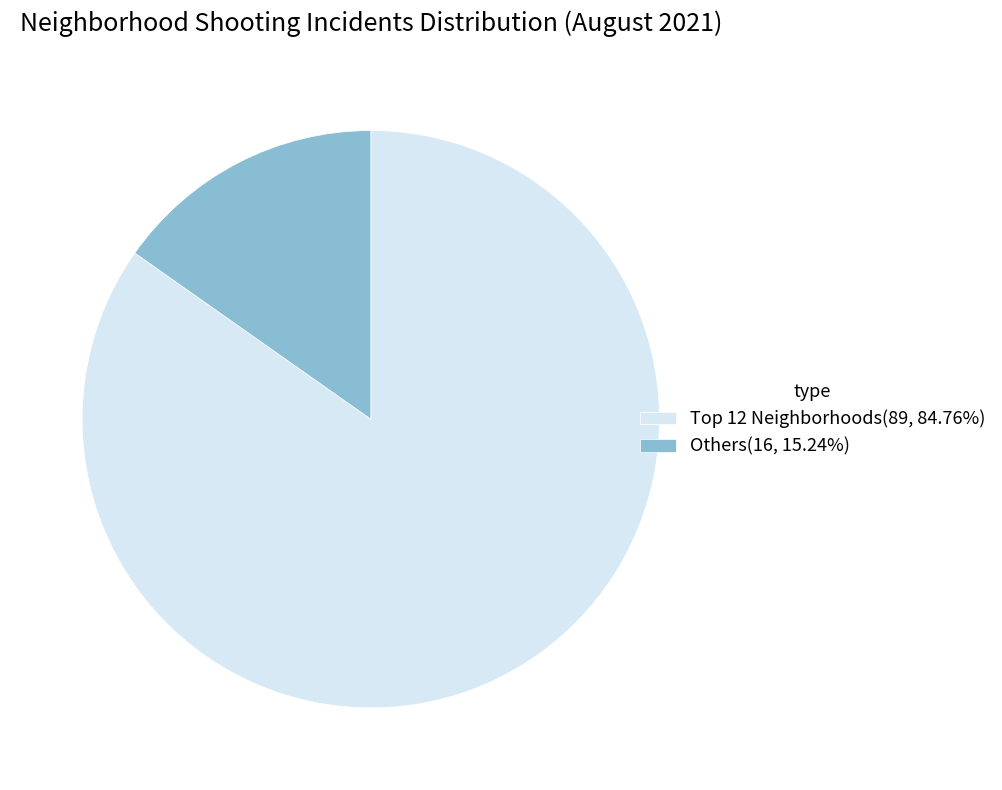

How many segments does this pie chart have?

2